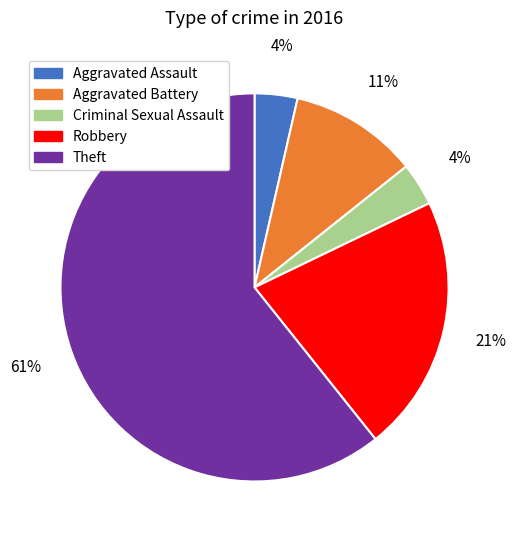

Between Criminal Sexual Assault and Aggravated Battery, which is larger?

Aggravated Battery